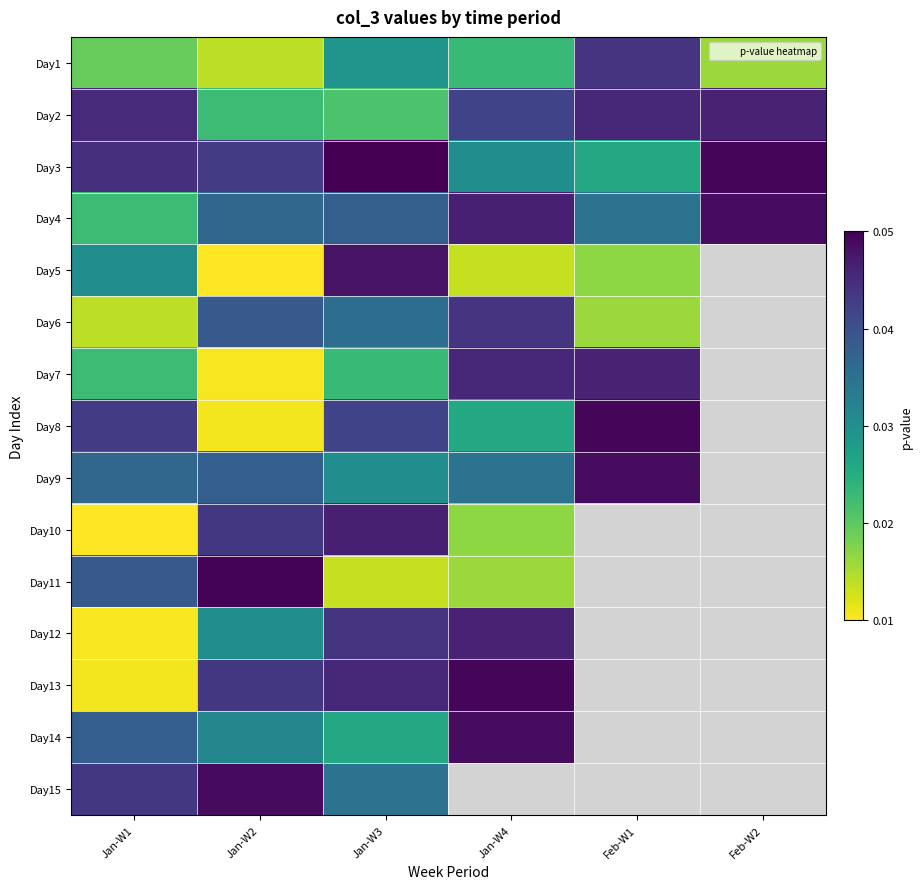

Which has a higher value, Jan-W1 or Feb-W2?

Jan-W1